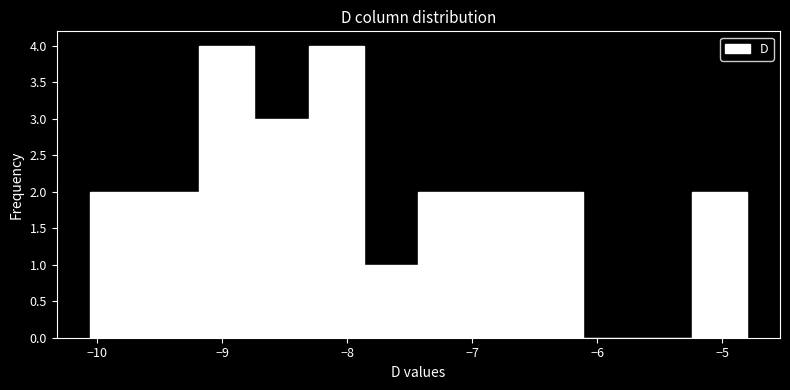

Reading left to right, list every bar in this chart as the range it spans on the x-axis followed by its height. Neither the bar edges nor the heights are printed on the chart, so give them approximately, as read against the axes.

-10.1 to -9.6: 2
-9.6 to -9.2: 2
-9.2 to -8.7: 4
-8.7 to -8.3: 3
-8.3 to -7.9: 4
-7.9 to -7.4: 1
-7.4 to -7.0: 2
-7.0 to -6.6: 2
-6.6 to -6.1: 2
-6.1 to -5.7: 0
-5.7 to -5.2: 0
-5.2 to -4.8: 2